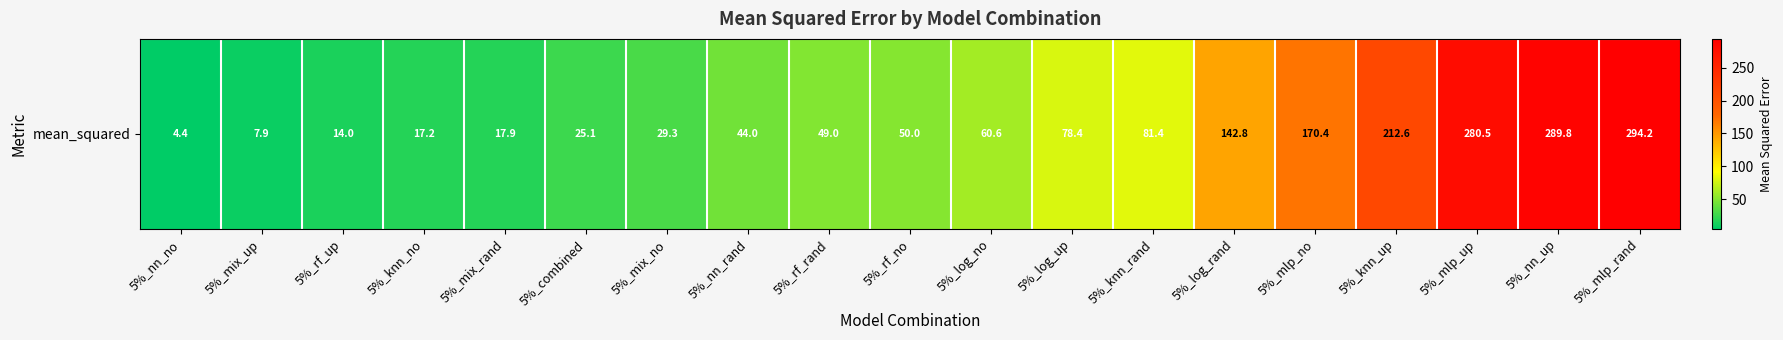

At which label does the data first exceed 50?

5%_log_no